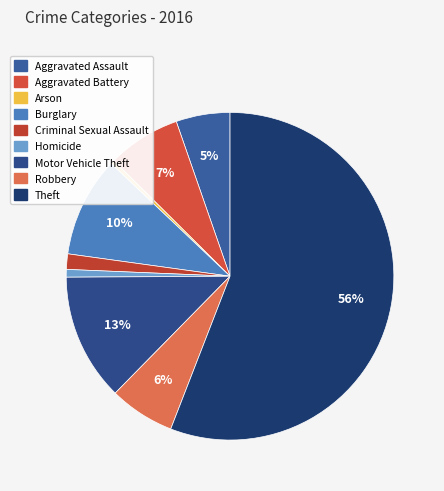

What percentage is the Robbery slice, to the nearest percent?

6%